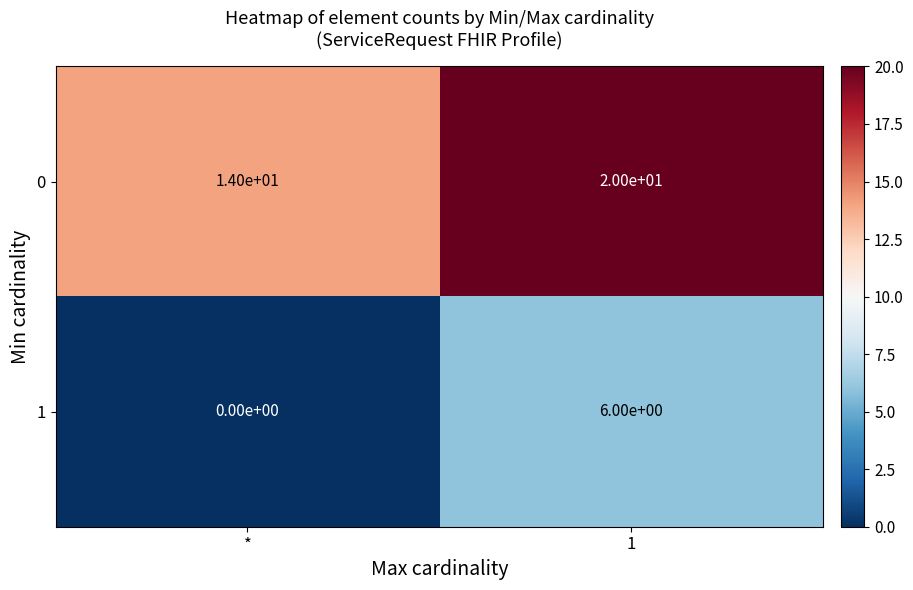

What is the spread (max minus min) of values at 1?

14